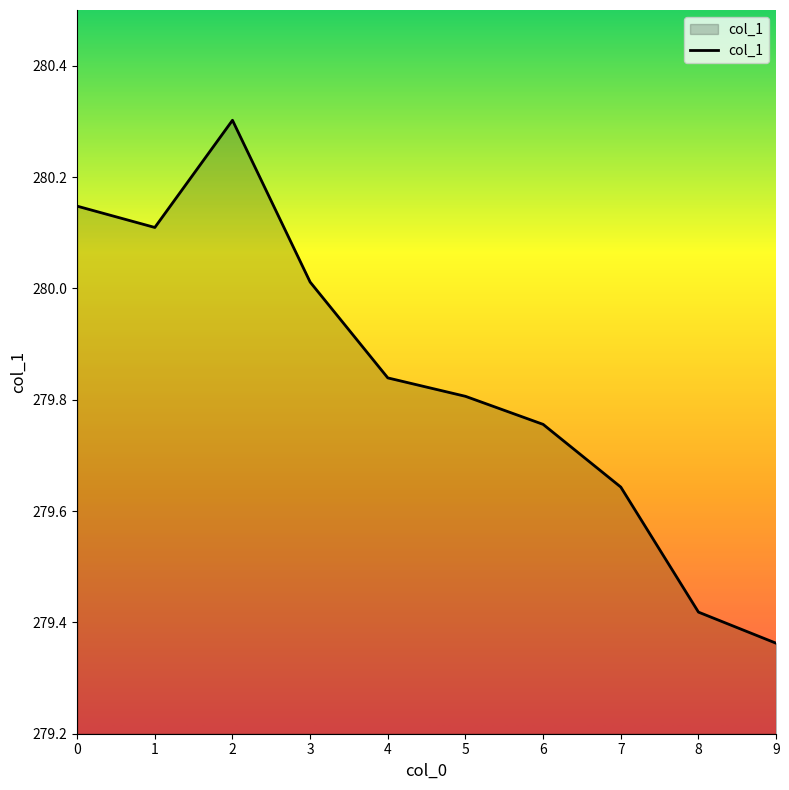

At which category does the chart reach its minimum across all series?

9